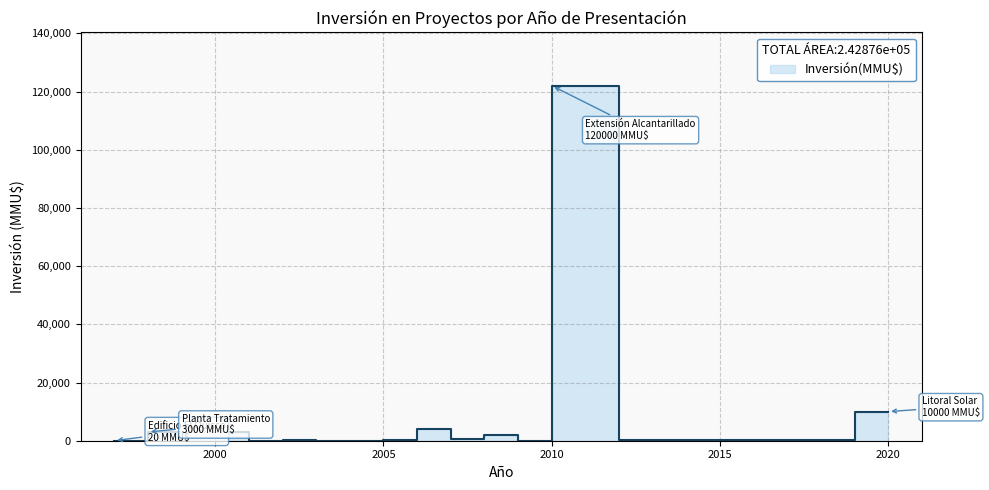

Is this an area chart (filled region under the line)?

No